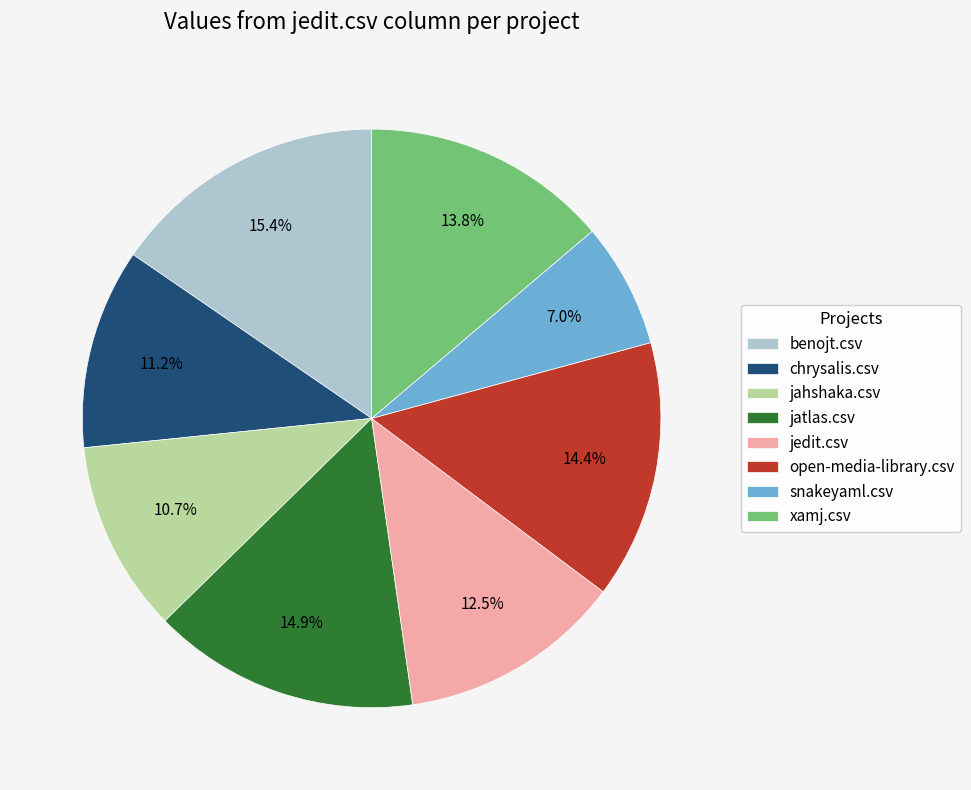

Is jahshaka.csv the majority of the pie?

No